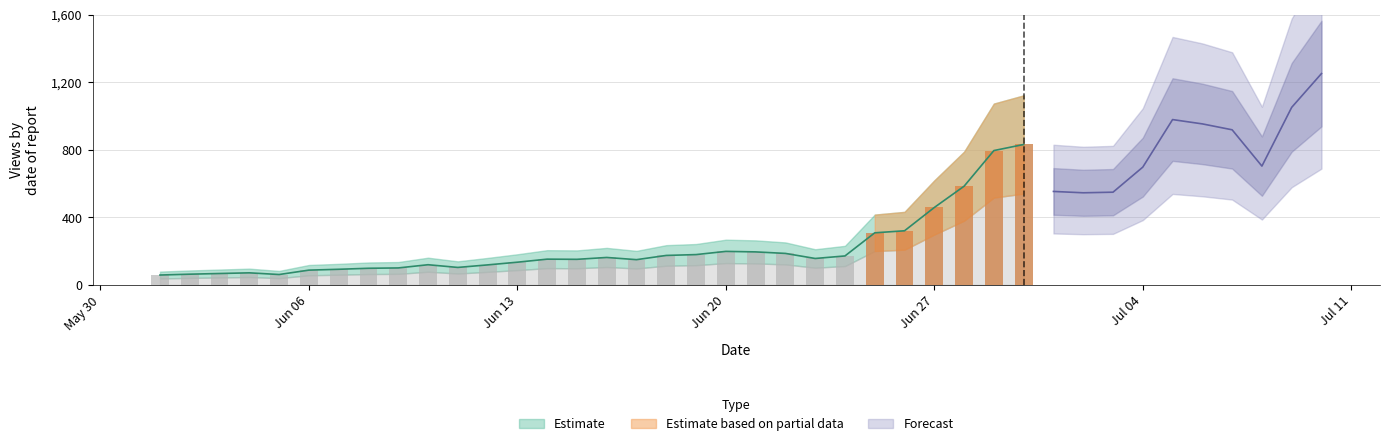

What is the average value?

363.4